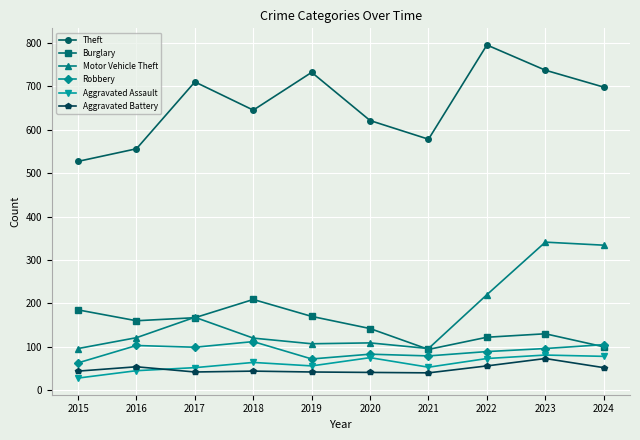

What is the sum of all Burglary values?

1479